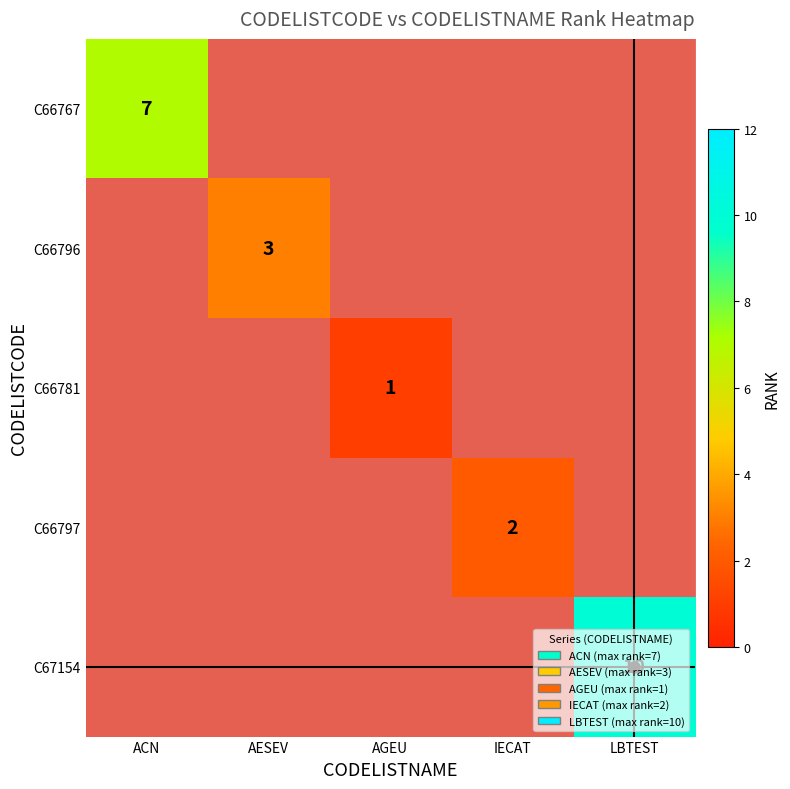

What is the maximum value shown in the chart?

10.0